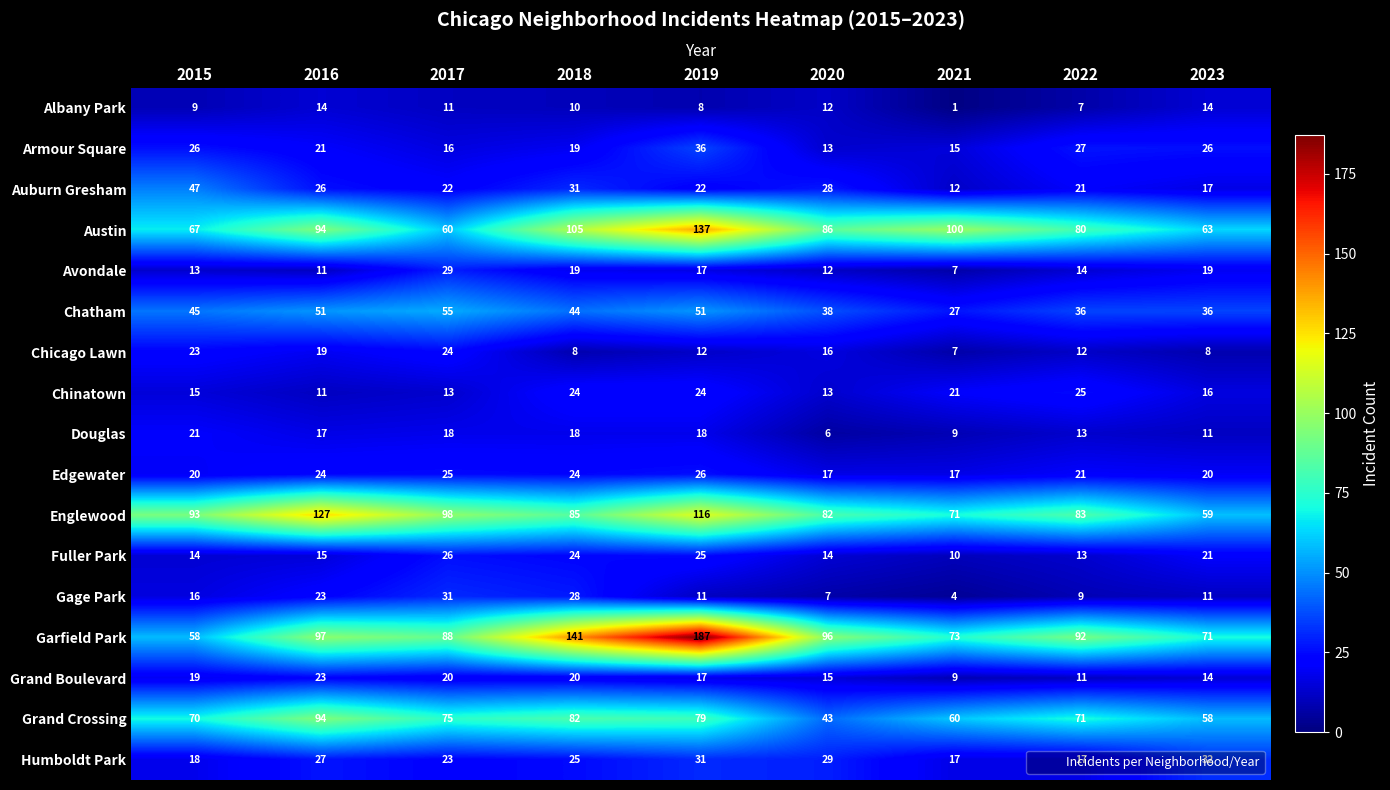

Which series has the widest spread of values?

Garfield Park